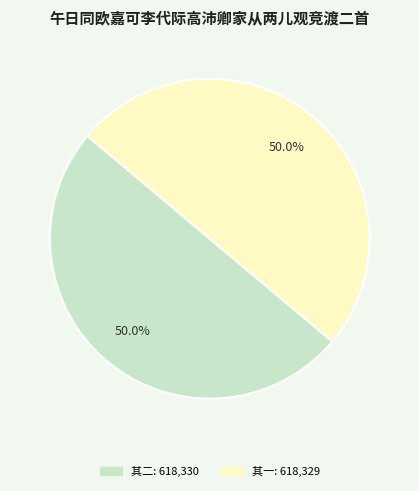

Which category accounts for the majority?

午日同欧嘉可李代际高沛卿家从两儿观竞渡二首 其二